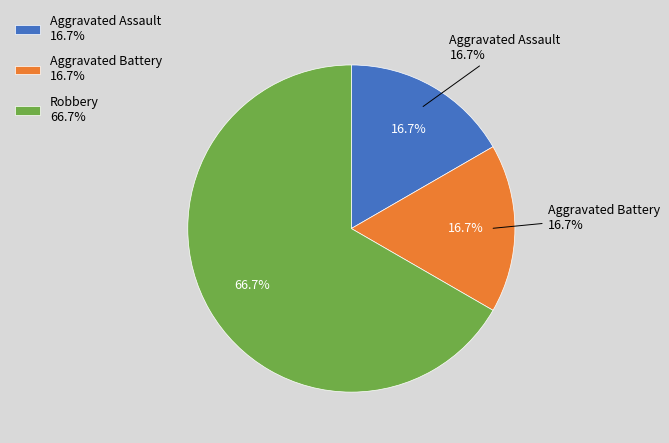

To the nearest percent, what is the average slice percentage?

33%